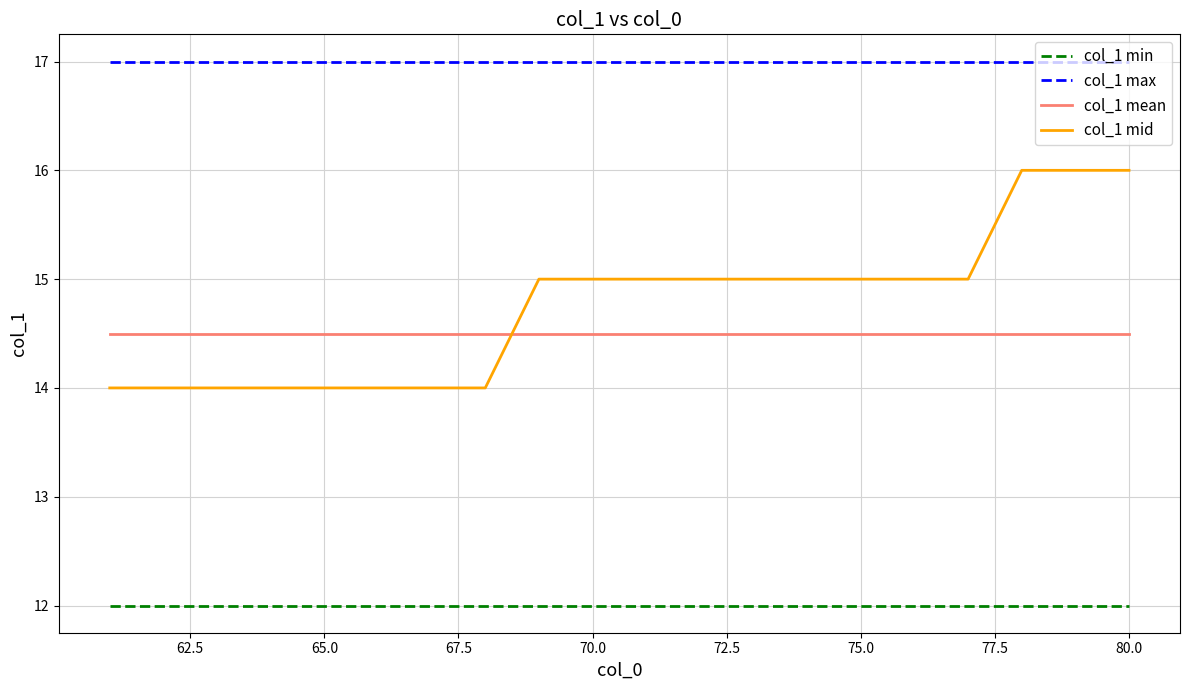

True or false: col_1 max and col_1 min cross at least once.

False